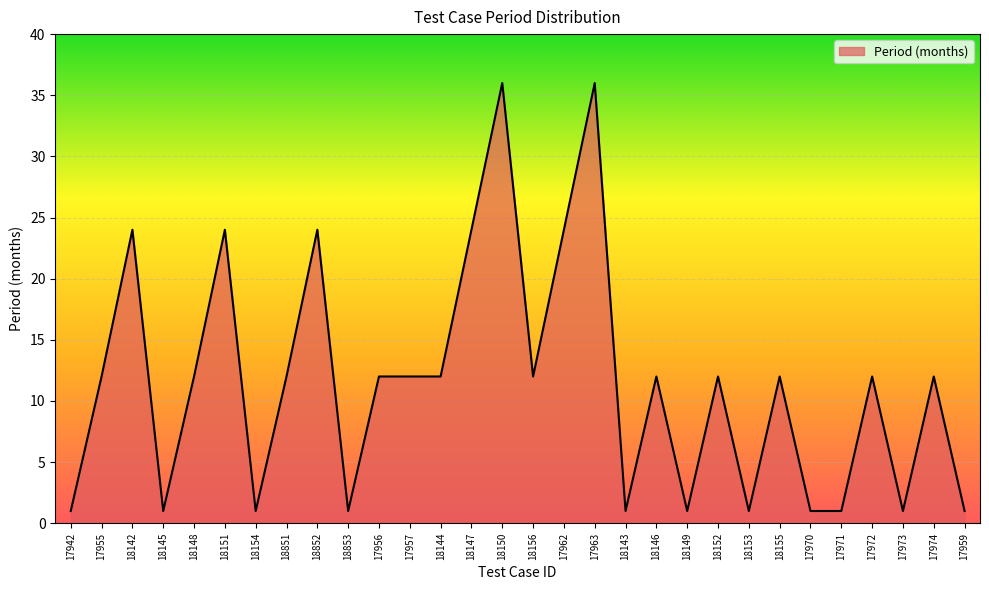

Reading left to right, transcribe all the data shown in this chart.

1	12	24	1	12	24	1	12	24	1	12	12	12	24	36	12	24	36	1	12	1	12	1	12	1	1	12	1	12	1